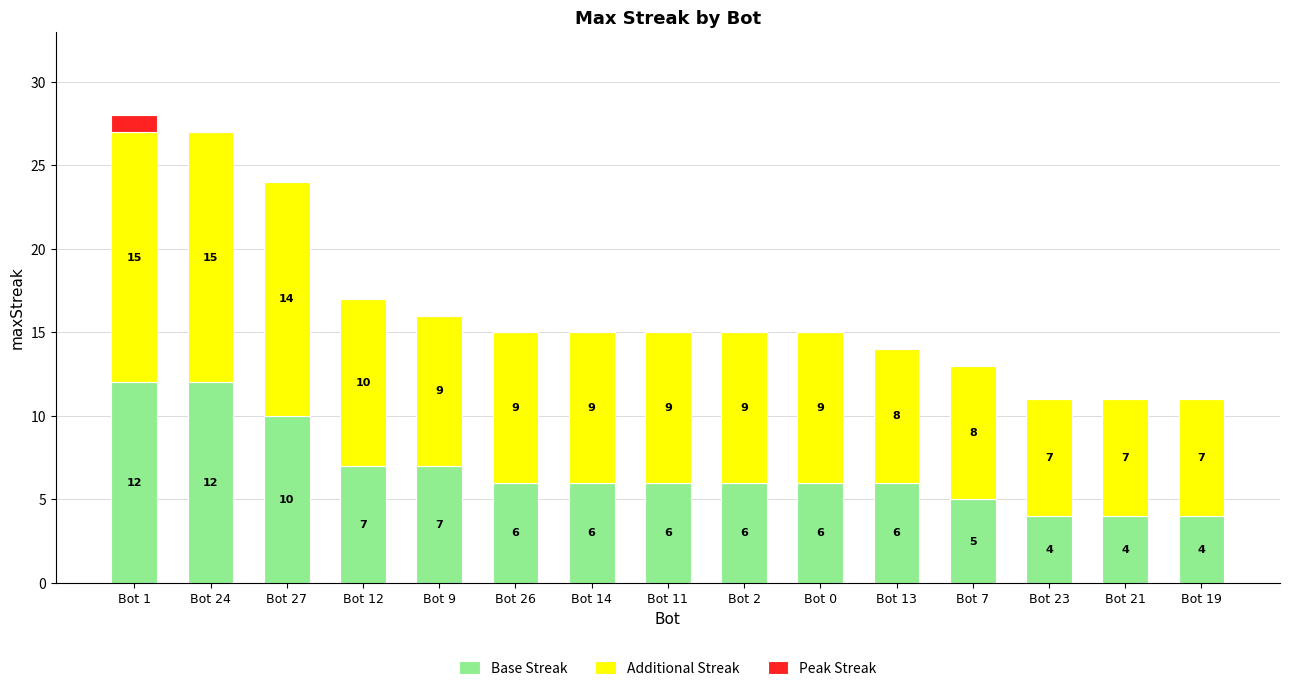

What is the sum of the Base Streak values at Bot 26 and Bot 0?

12